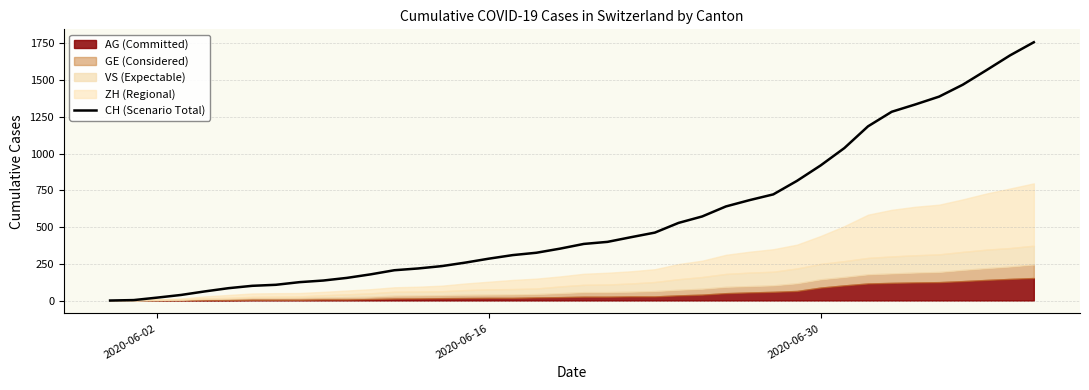

What is the maximum value for CH (Scenario Total)?

1757